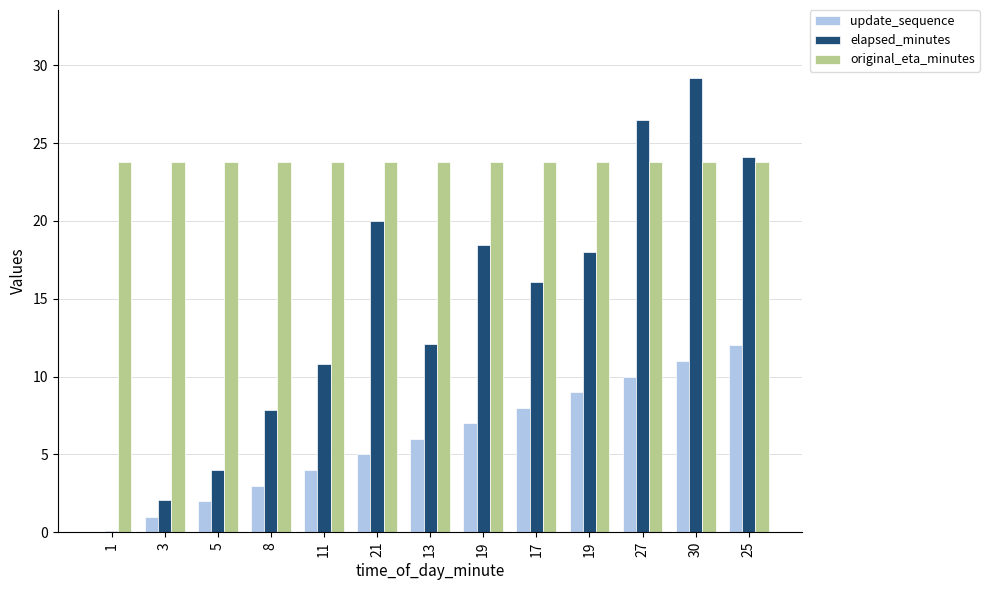

Rank the series by their maximum value, from highest to lowest.

elapsed_minutes, original_eta_minutes, update_sequence